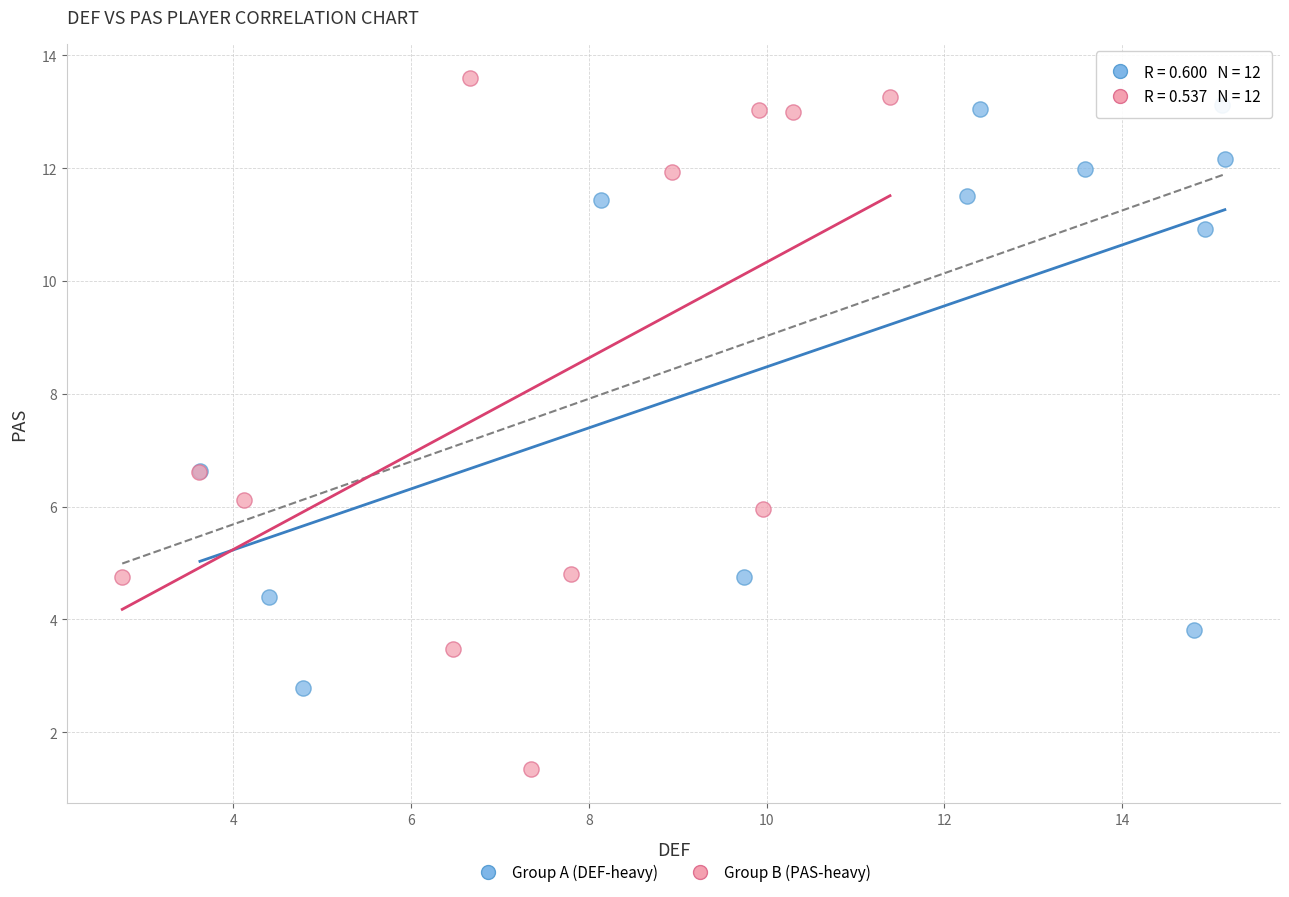

Which series reaches the minimum Y coordinate?

Group B (PAS-heavy)